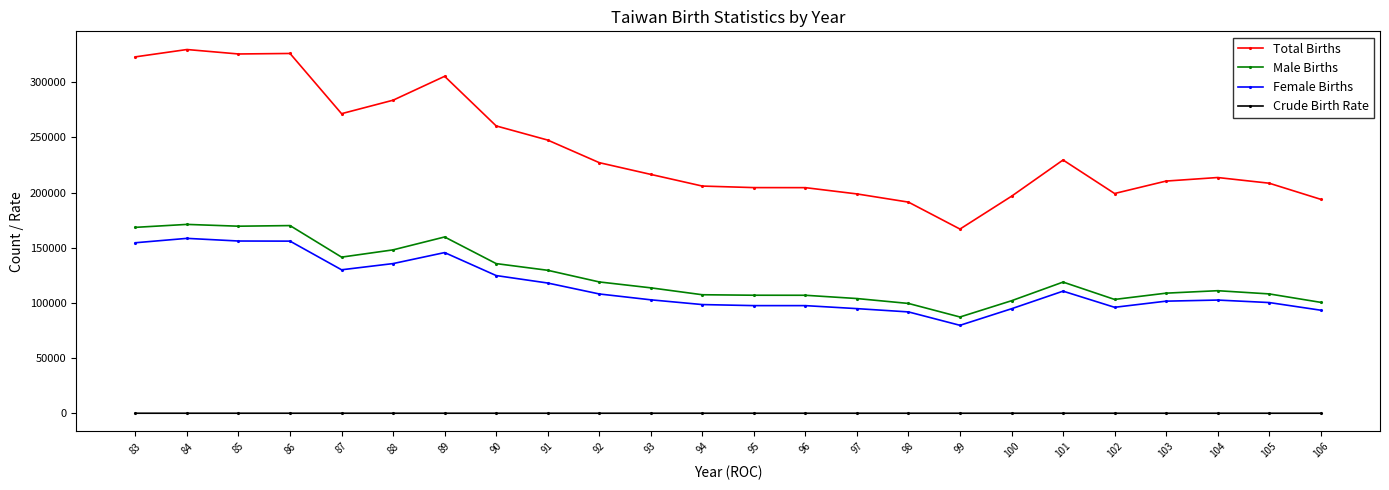

What is the difference between the Female Births values at 99 and 89?

65913.0